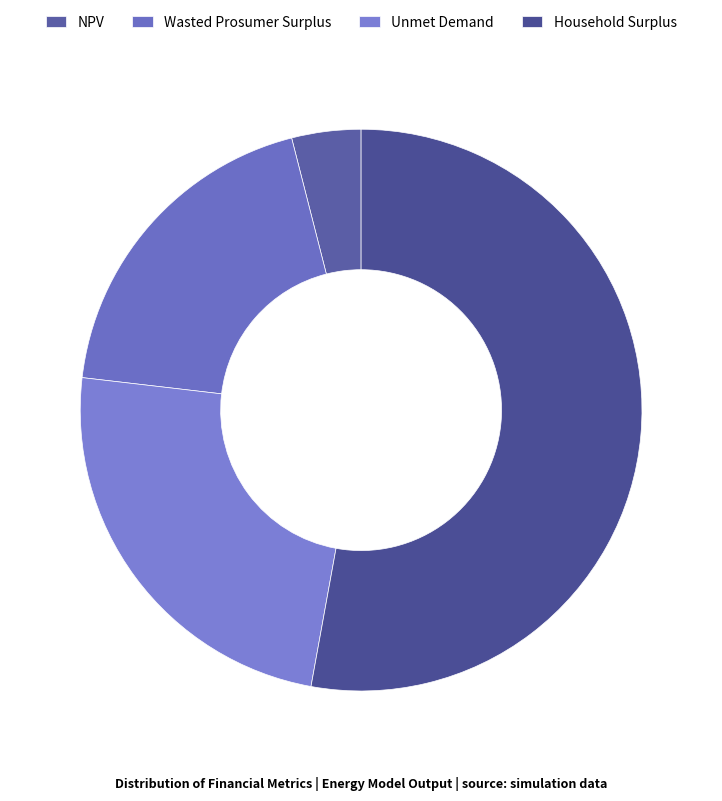

Which category has the smallest portion of the pie?

NPV